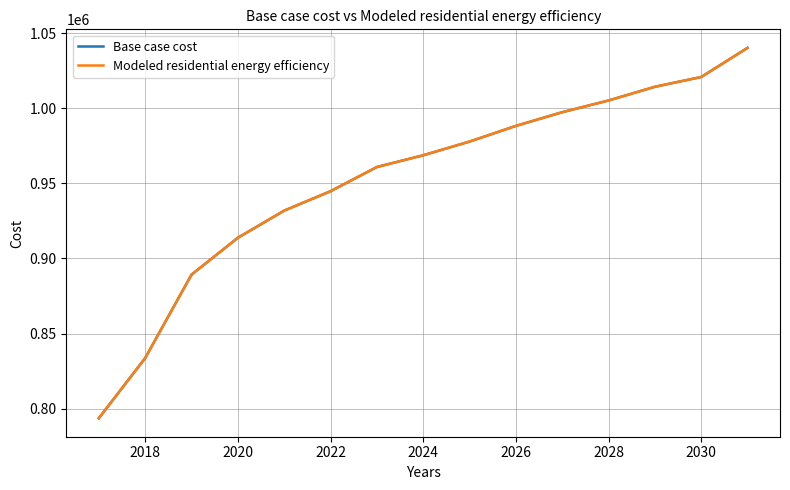

True or false: Modeled residential energy efficiency and Base case cost intersect in this chart.

False